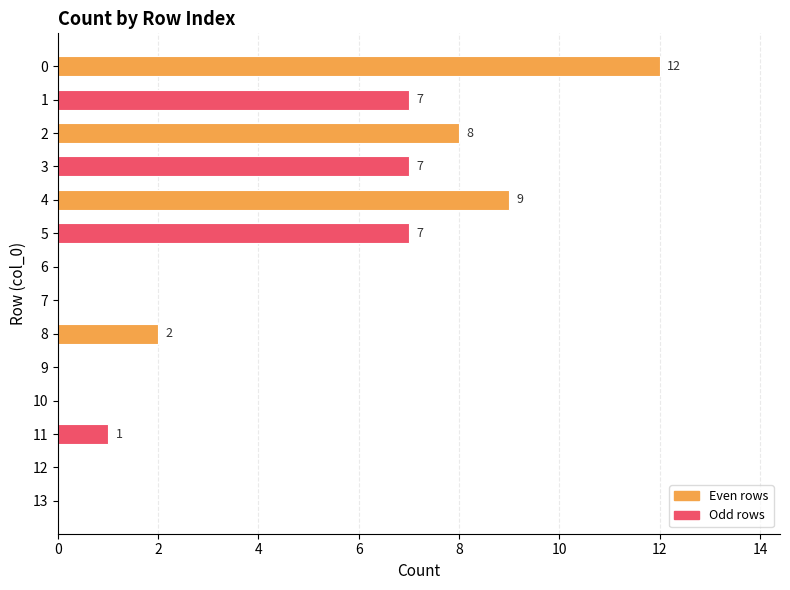

Reading top to bottom, transcribe all the data shown in this chart.

0=12	1=7	2=8	3=7	4=9	5=7	6=0	7=0	8=2	9=0	10=0	11=1	12=0	13=0